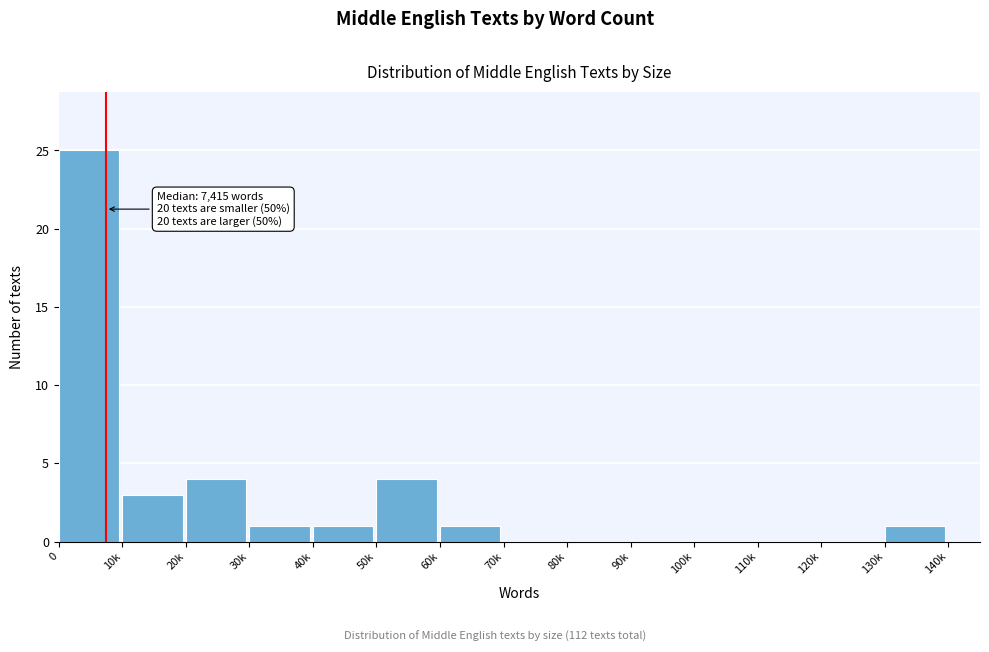

Reading right to left, what are all the values shown in this chart?

130k=1	120k=0	110k=0	100k=0	90k=0	80k=0	70k=0	60k=1	50k=4	40k=1	30k=1	20k=4	10k=3	0=25